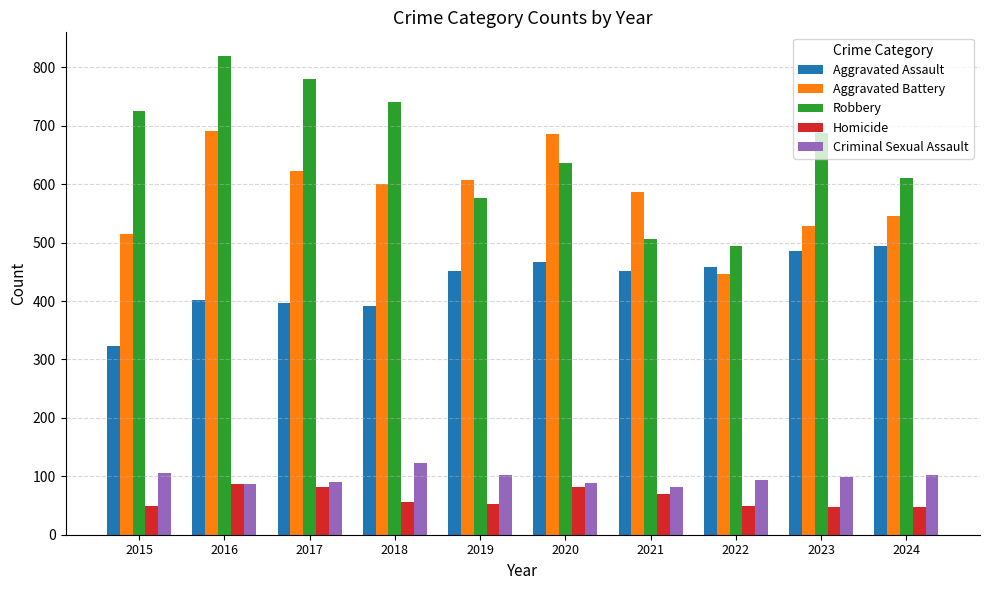

Rank the series at 2019 from lowest to highest value.

Homicide, Criminal Sexual Assault, Aggravated Assault, Robbery, Aggravated Battery